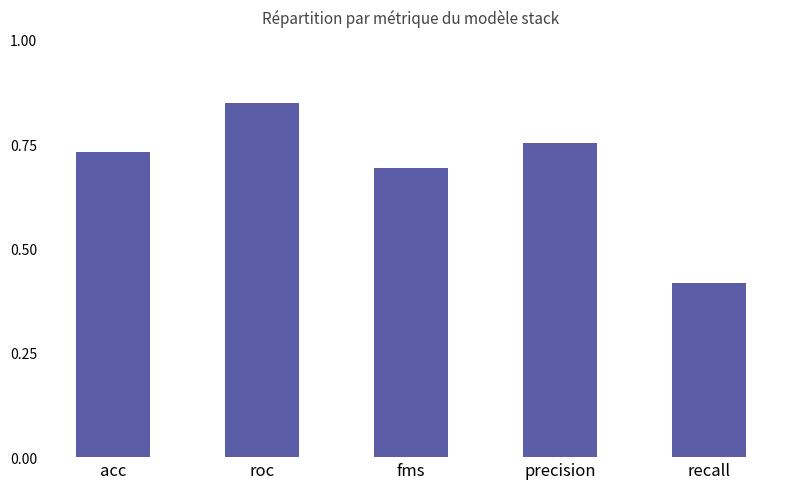

List the labels in order of value, smallest first.

recall, fms, acc, precision, roc